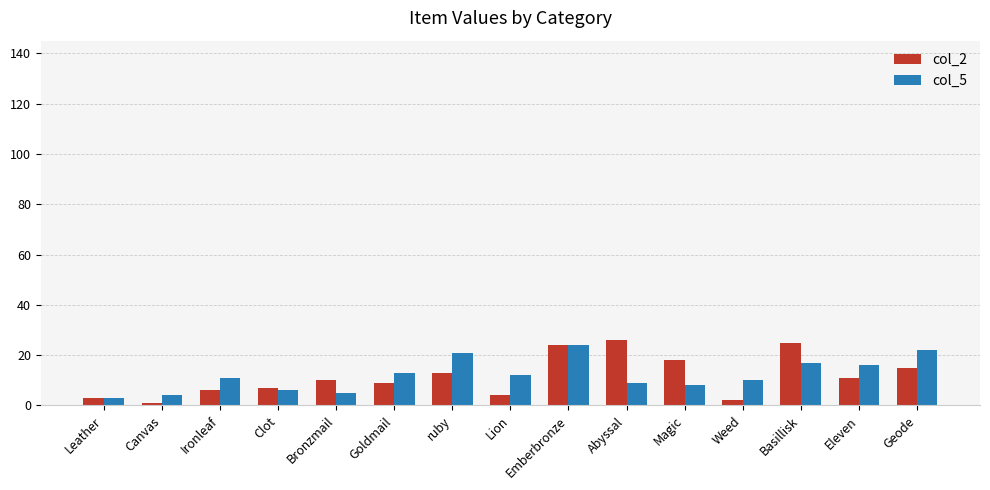

What is the total value across all series at Emberbronze?

48